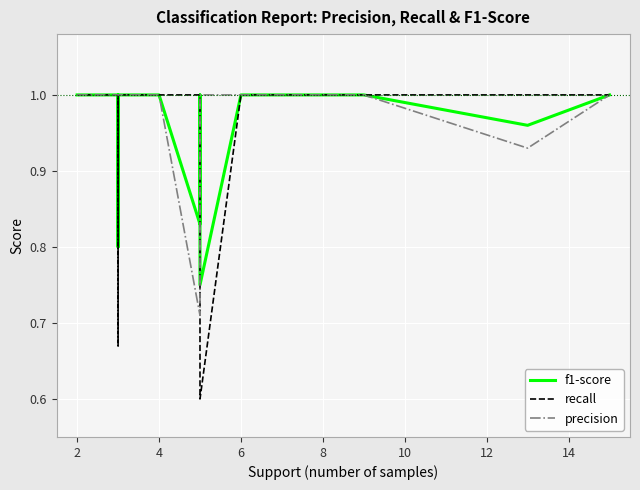

What is the difference between the maximum and minimum values in the f1-score series?

0.2